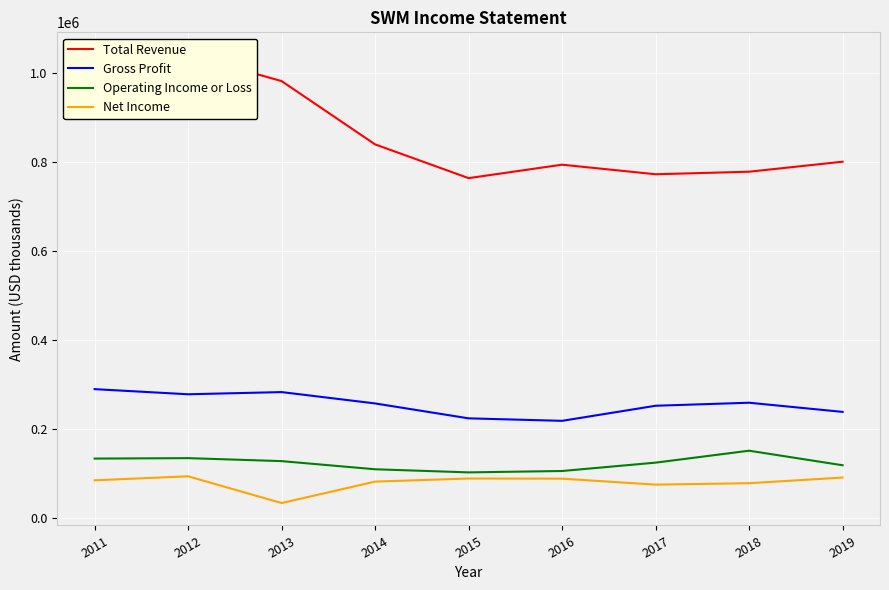

At which category is the sum across all series the highest?

2012